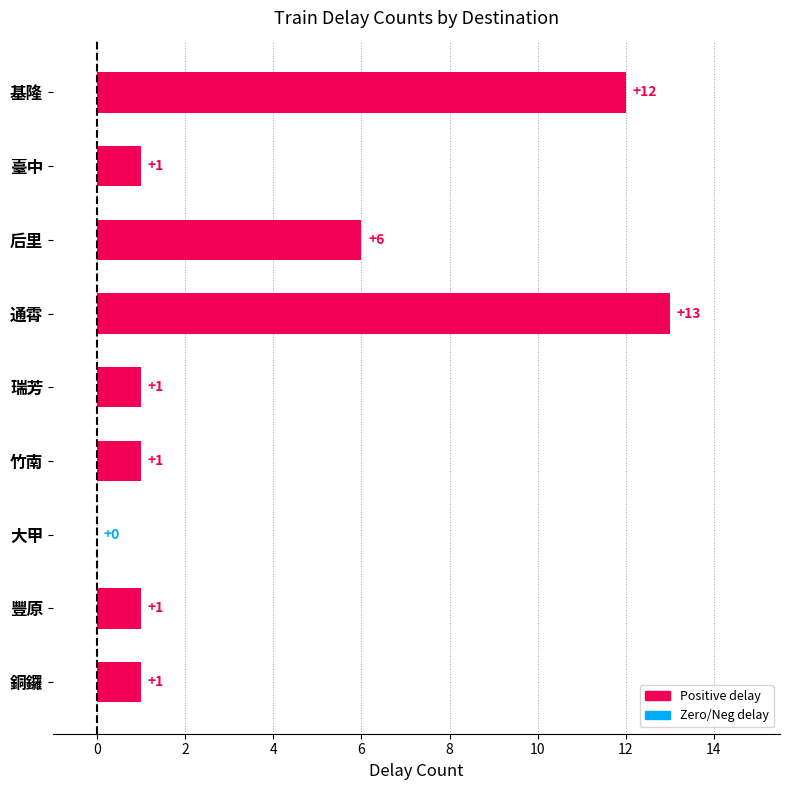

True or false: the data shows 1 at 豐原.

True